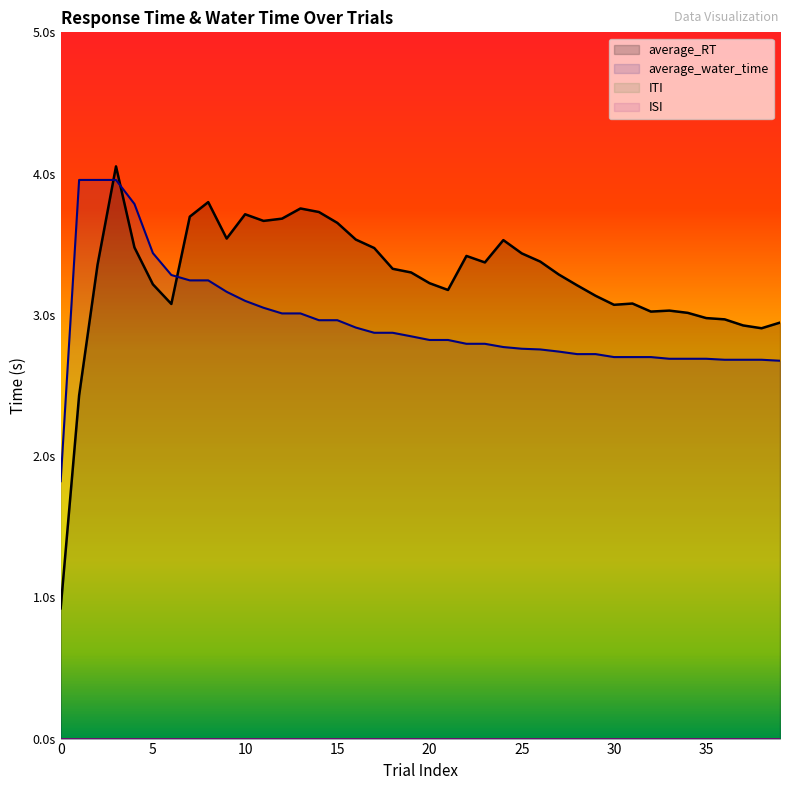

Where do average_RT and average_water_time first cross each other?

2 and 3